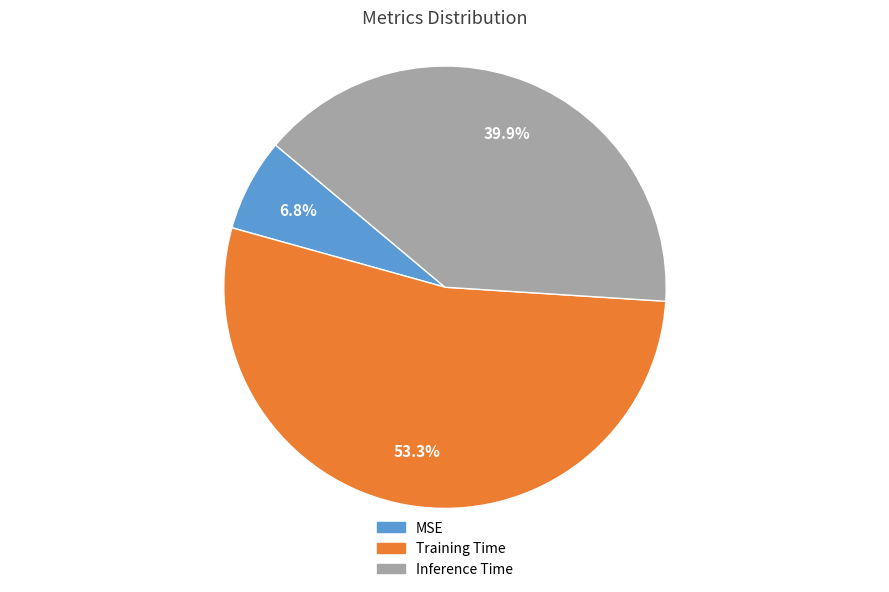

What is the largest slice in the pie chart?

Training Time